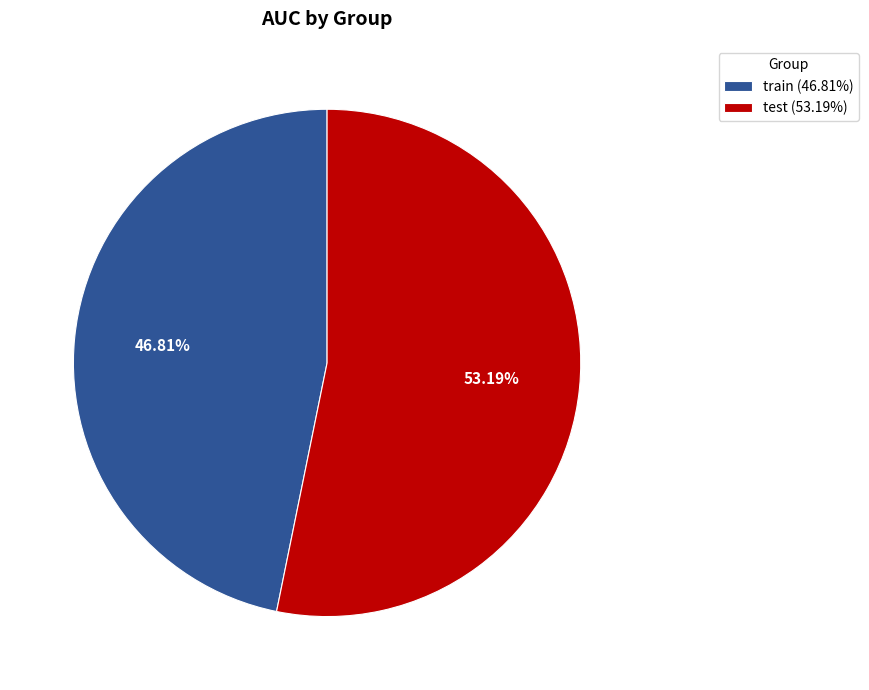

What is the ratio of the value at train to the value at test?

0.9